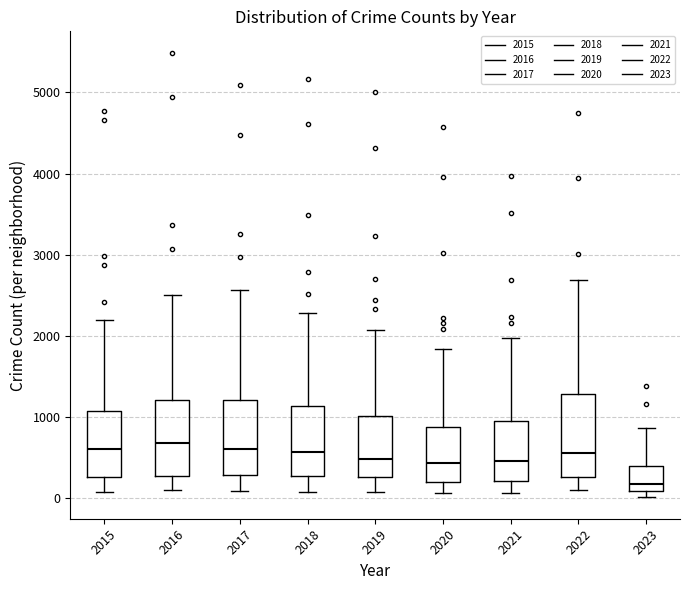

Where does the upper whisker of the box at x = 2018 end on the y-axis? The values are not printed on the chart, so give them approximately, as read against the axis.

2300